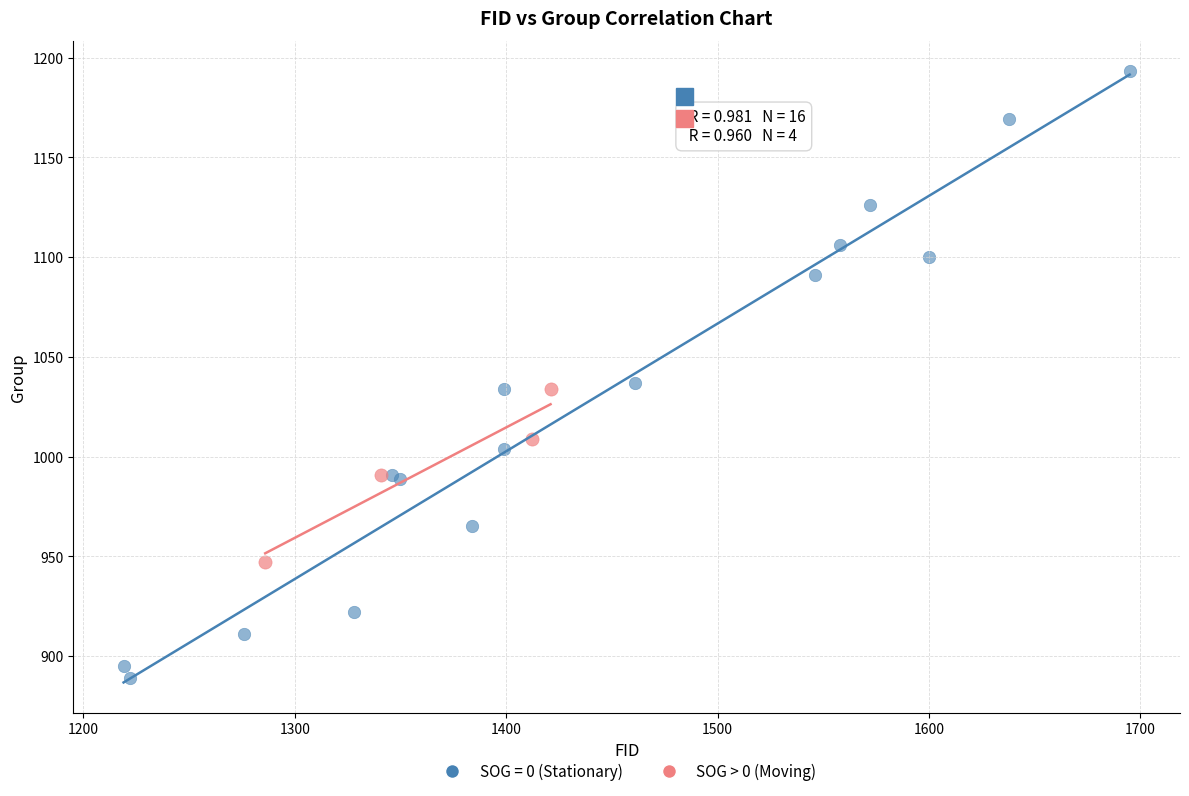

Which series has the widest spread of Y values?

SOG = 0 (Stationary)